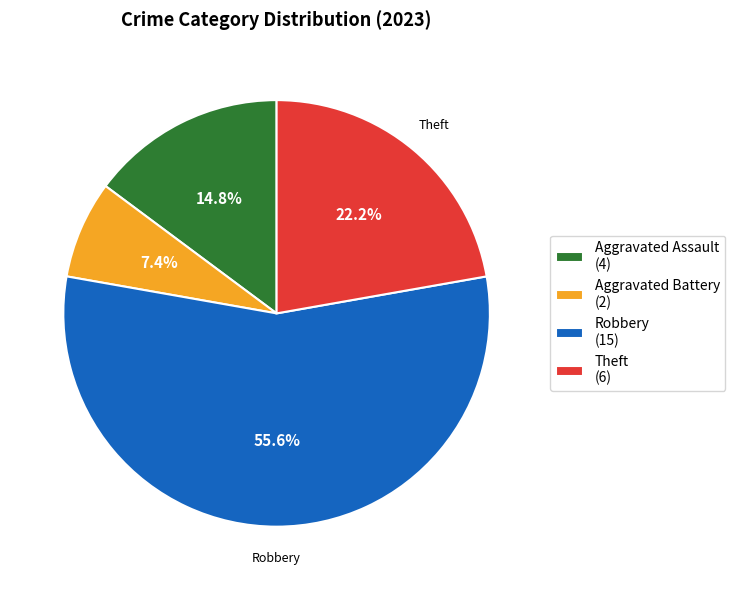

Which slice represents more than half of the pie?

Robbery (15)